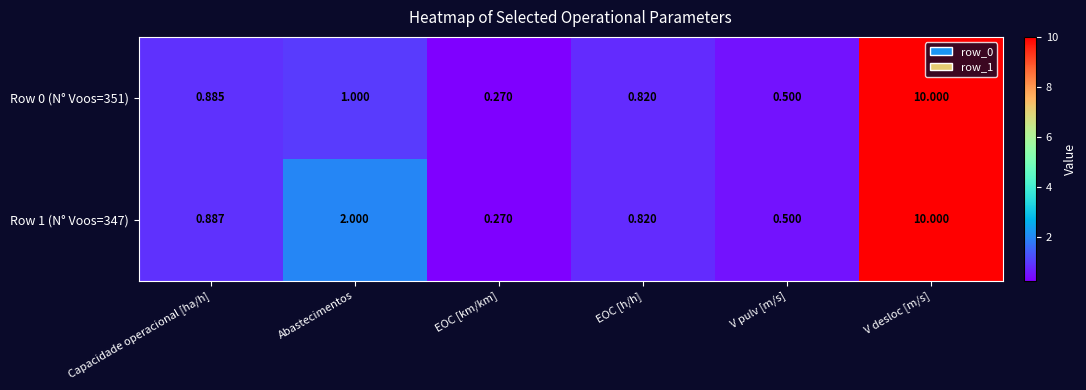

Where is Row 1 (N° Voos=347) nearest to the value 5?

Abastecimentos